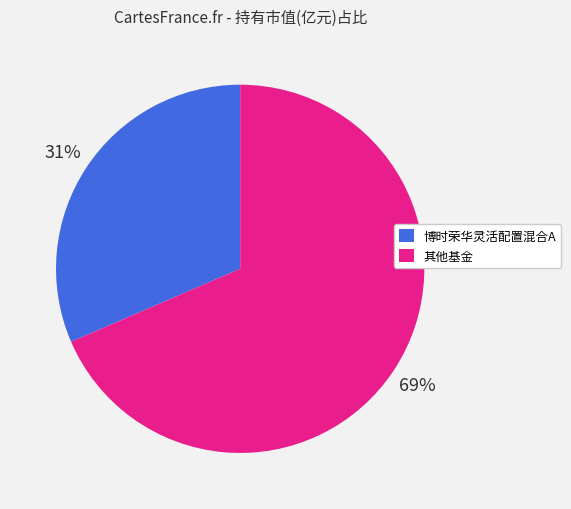

How many segments does this pie chart have?

2